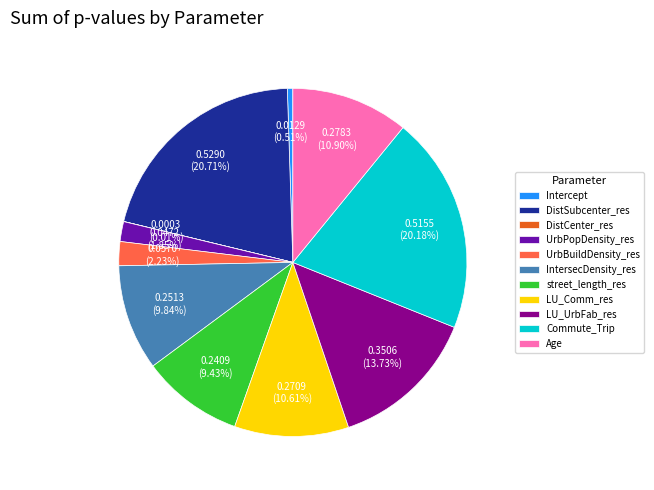

What is the largest slice in the pie chart?

DistSubcenter_res